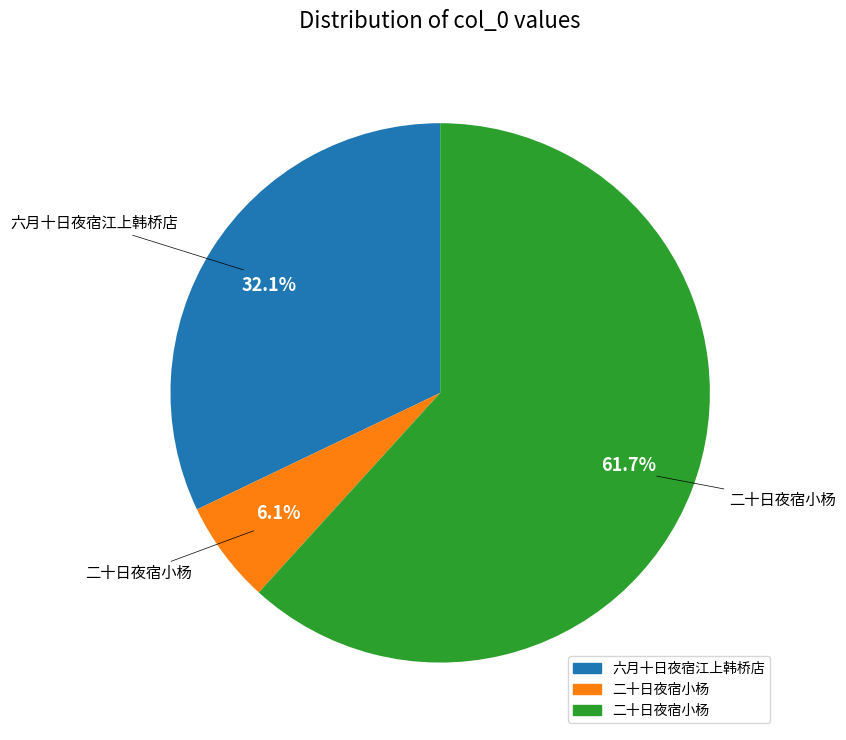

Does any single category account for the majority?

Yes